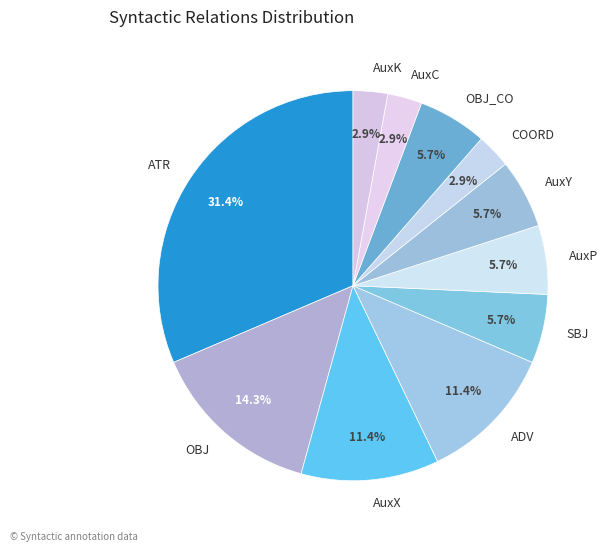

Combined, do SBJ and AuxY account for over 50%?

No